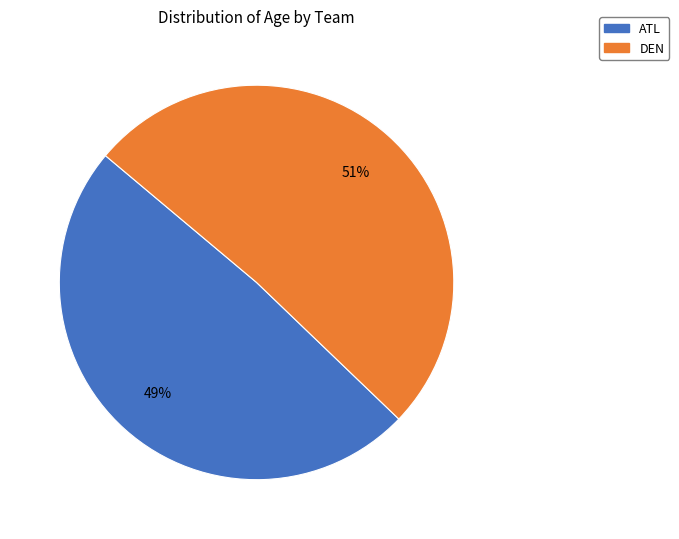

How many segments does this pie chart have?

2